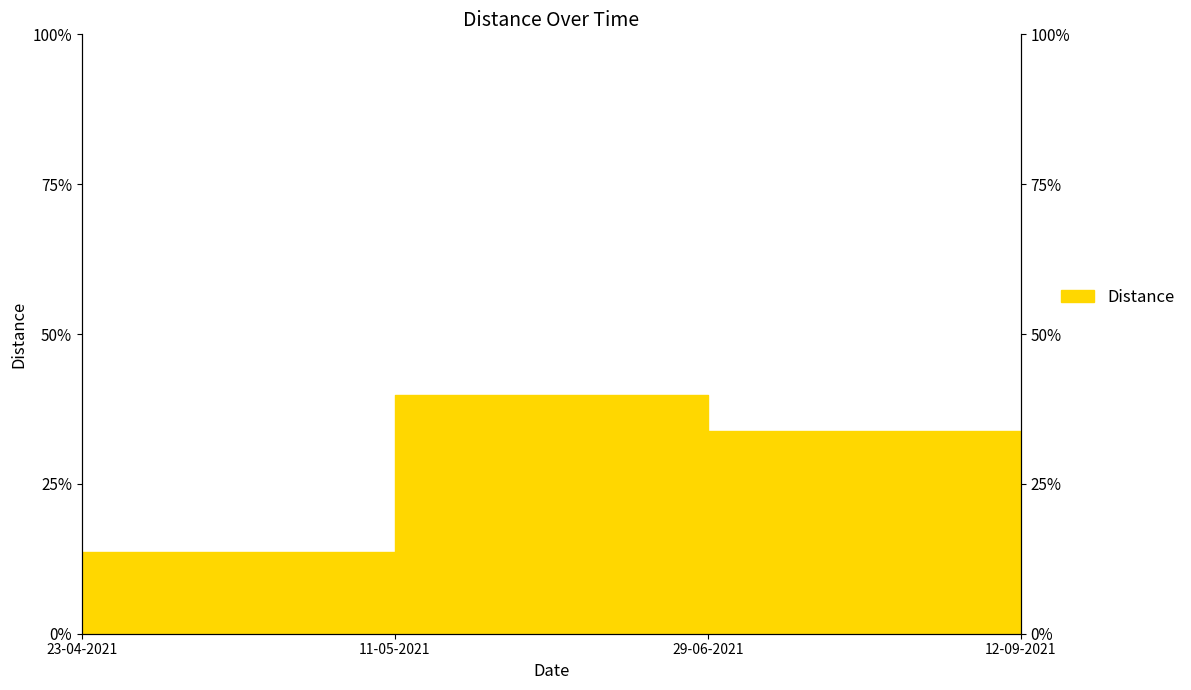

List the labels in order of value, smallest first.

12-09-2021, 23-04-2021, 29-06-2021, 11-05-2021